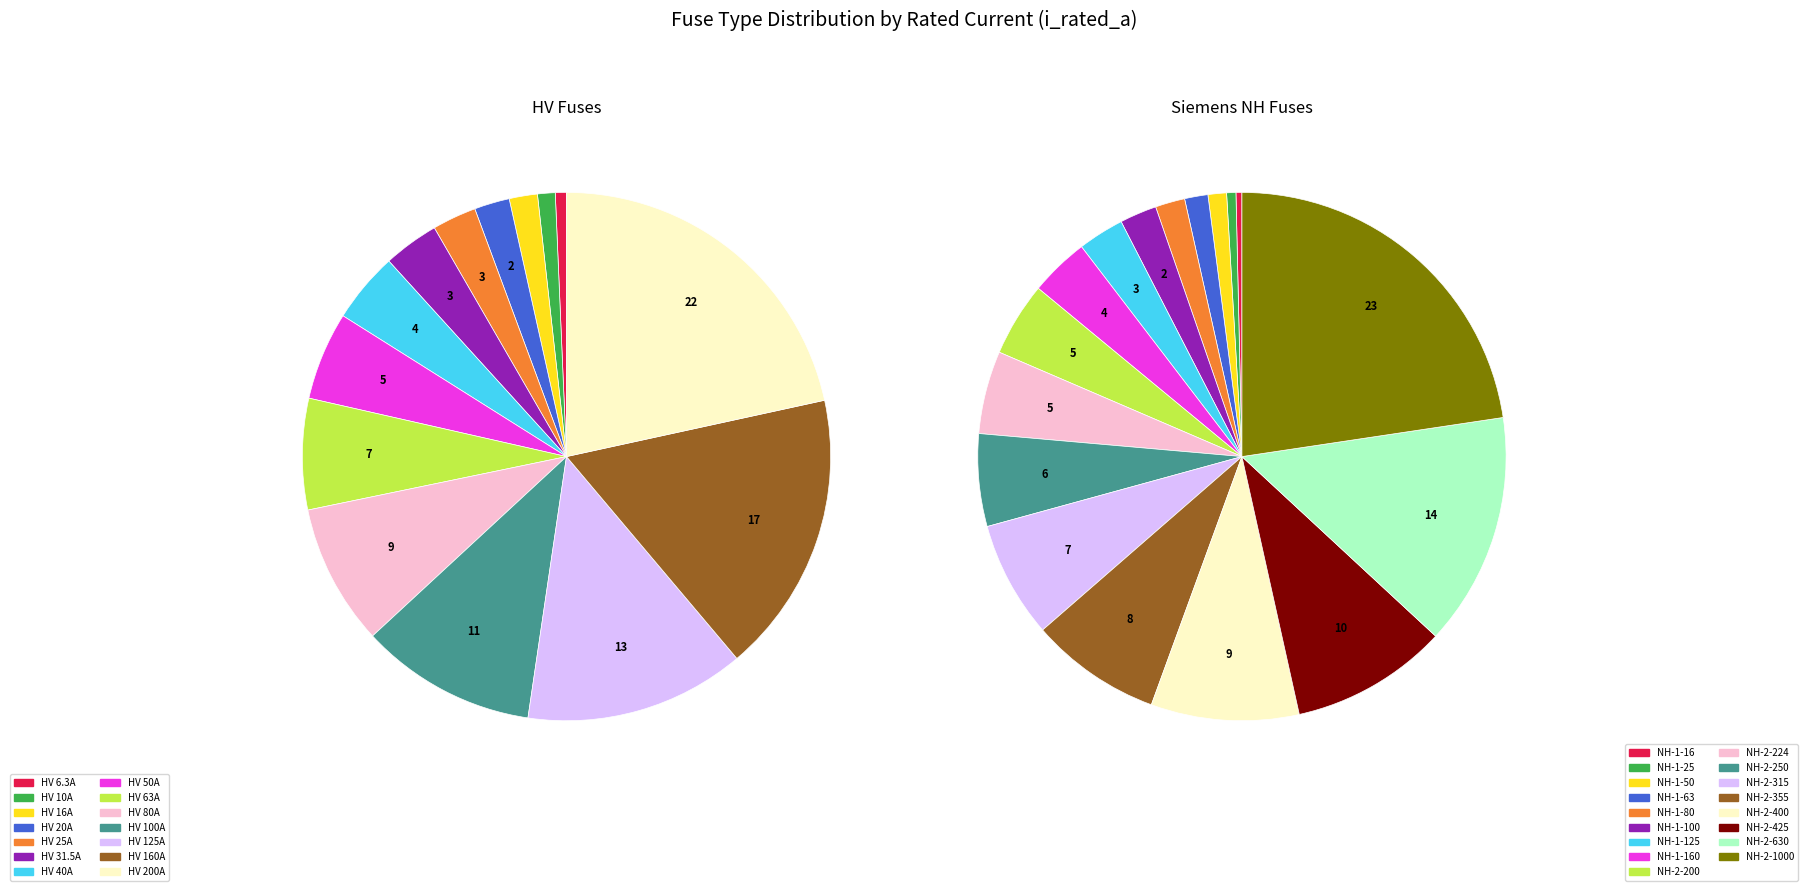

What percentage is the HV 50A slice, to the nearest percent?

5%